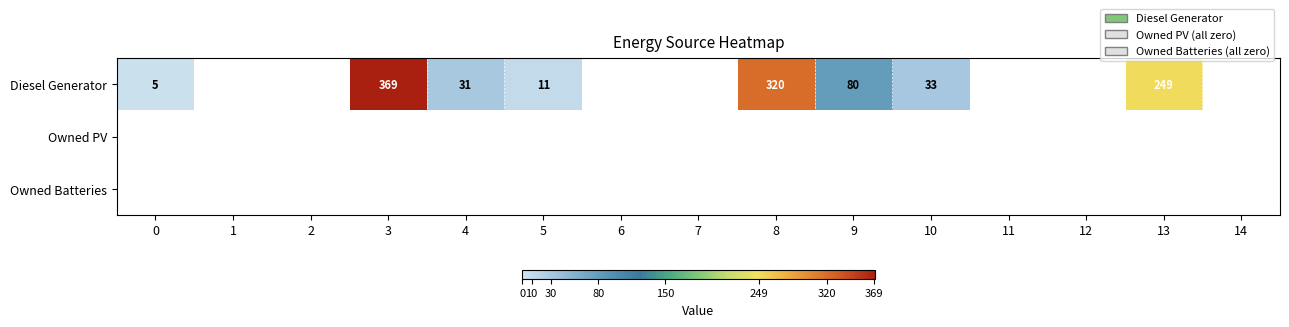

How many categories are shown in the chart?

15